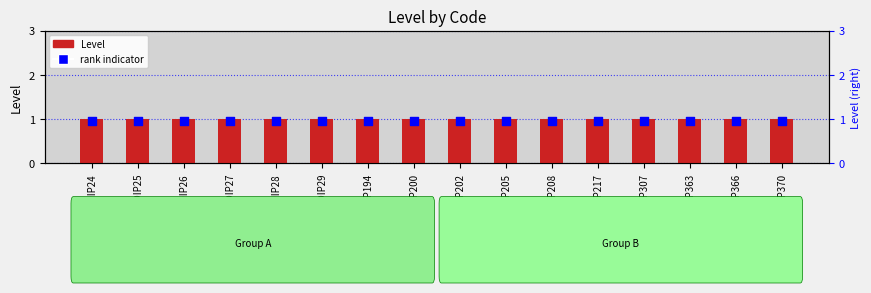

At how many categories does at least one series exceed 0?

16